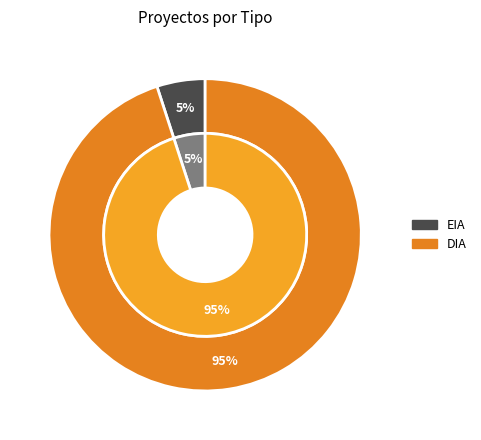

To the nearest percent, what portion does EIA represent?

5%